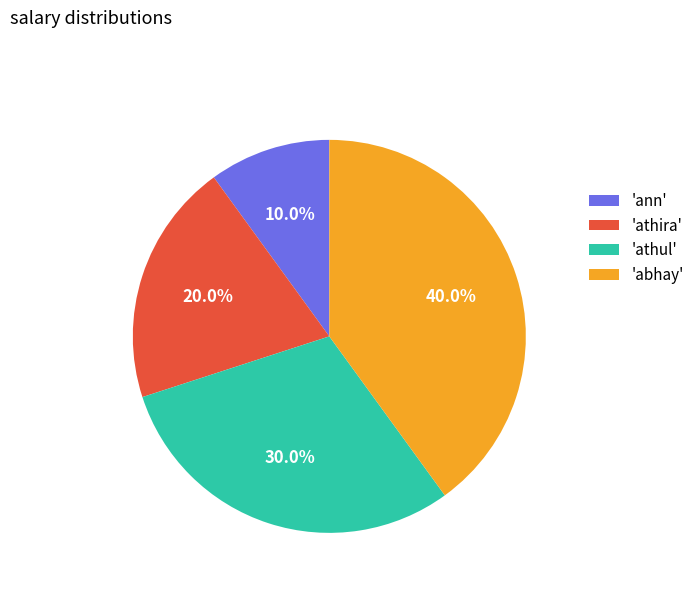

How many slices are in this pie chart?

4